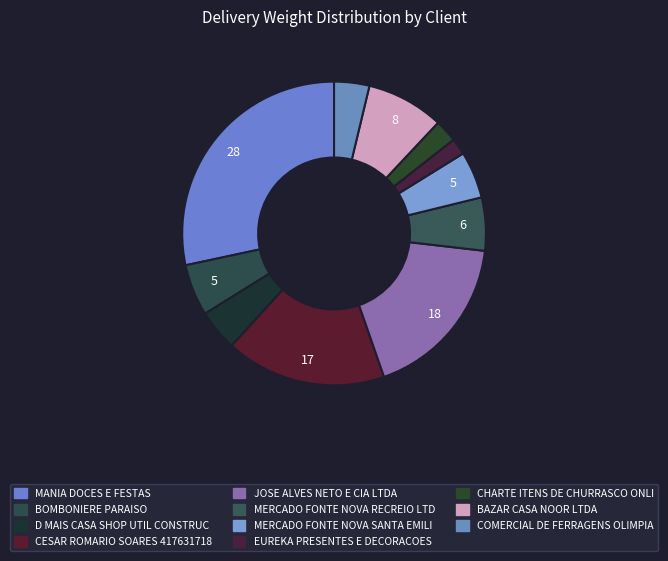

What is the ratio of the value at COMERCIAL DE FERRAGENS OLIMPIA to the value at BAZAR CASA NOOR LTDA?

0.5